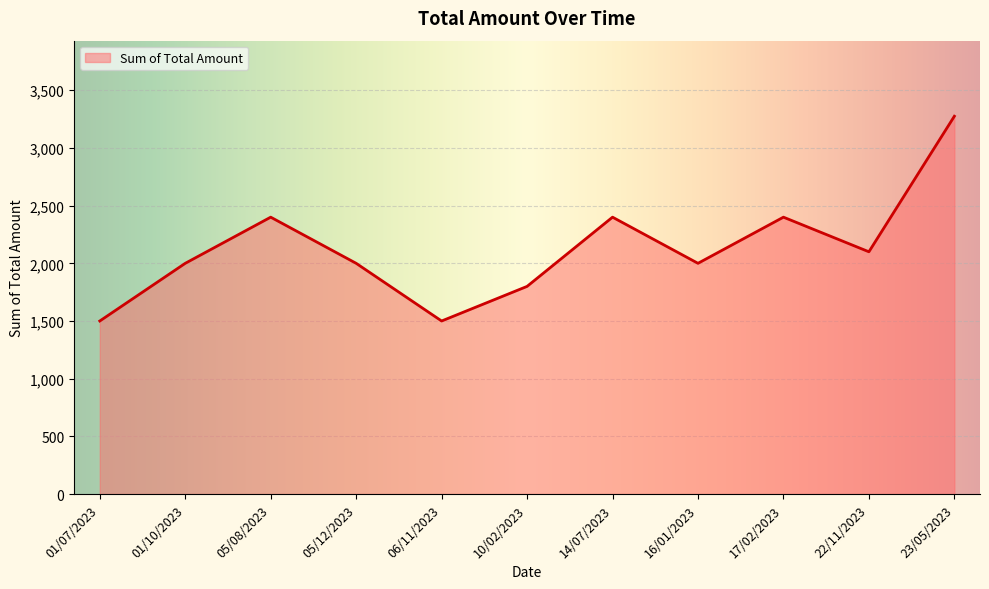

Count the number of categories in the chart.

11